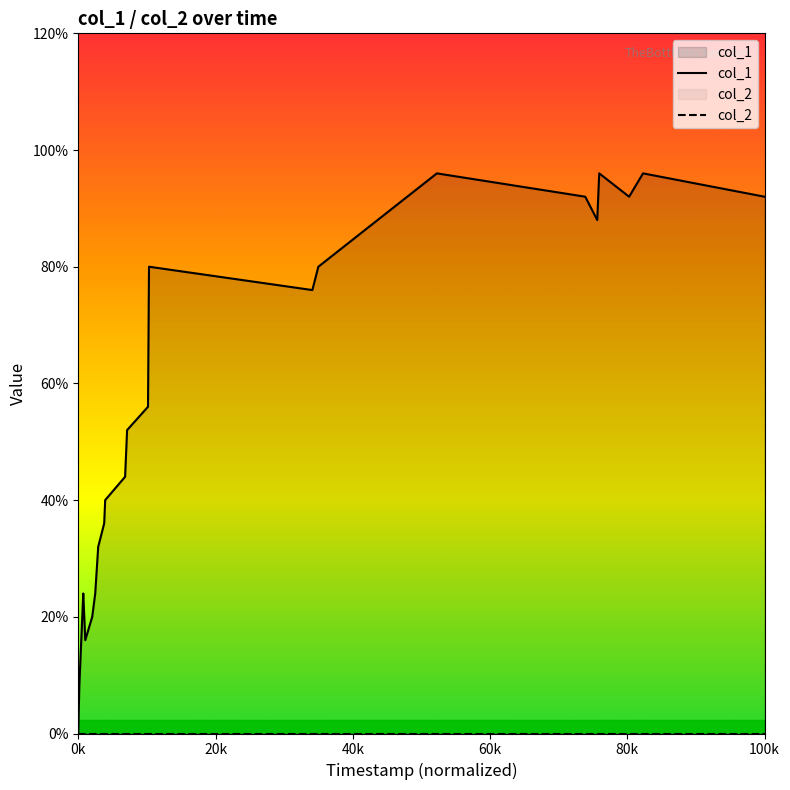

Does the chart display data point markers on the line(s)?

No